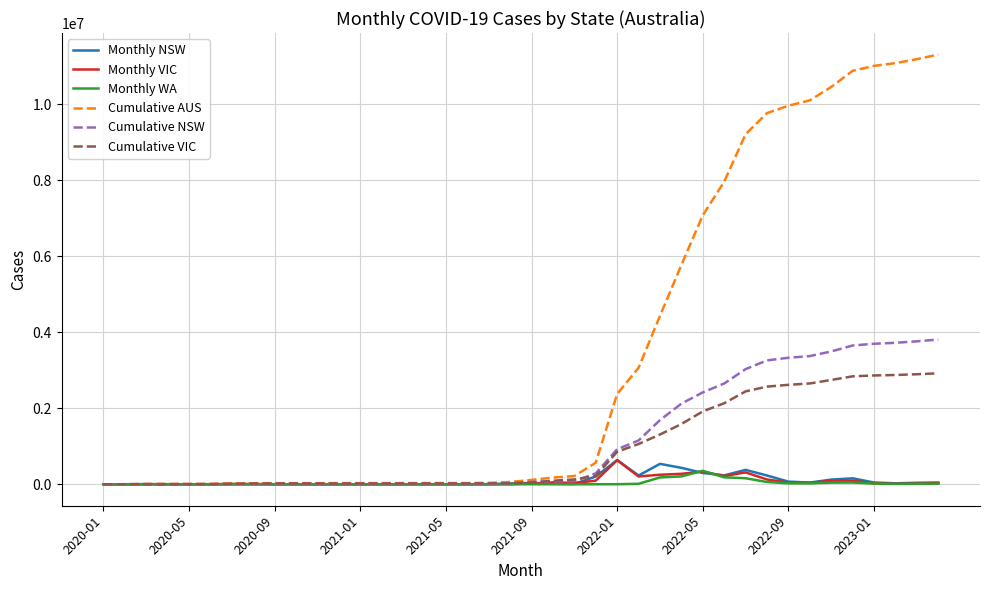

What is the highest value of the Monthly NSW series?

637164